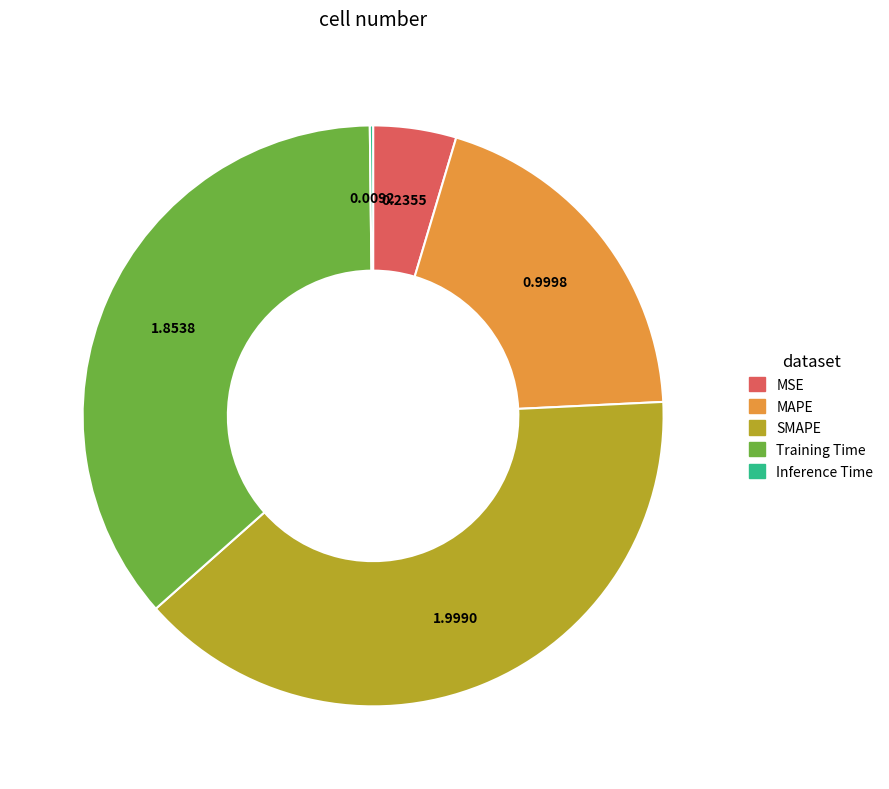

What is the ratio of the value at SMAPE to the value at Training Time?

1.1